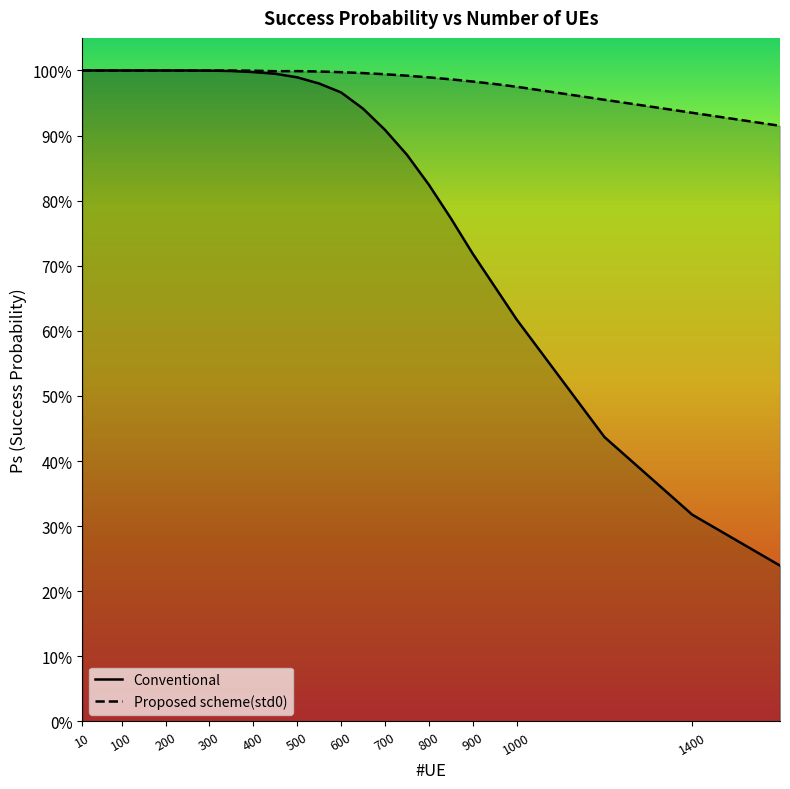

True or false: Proposed scheme(std0) has more than 1 points higher than both neighbors.

True